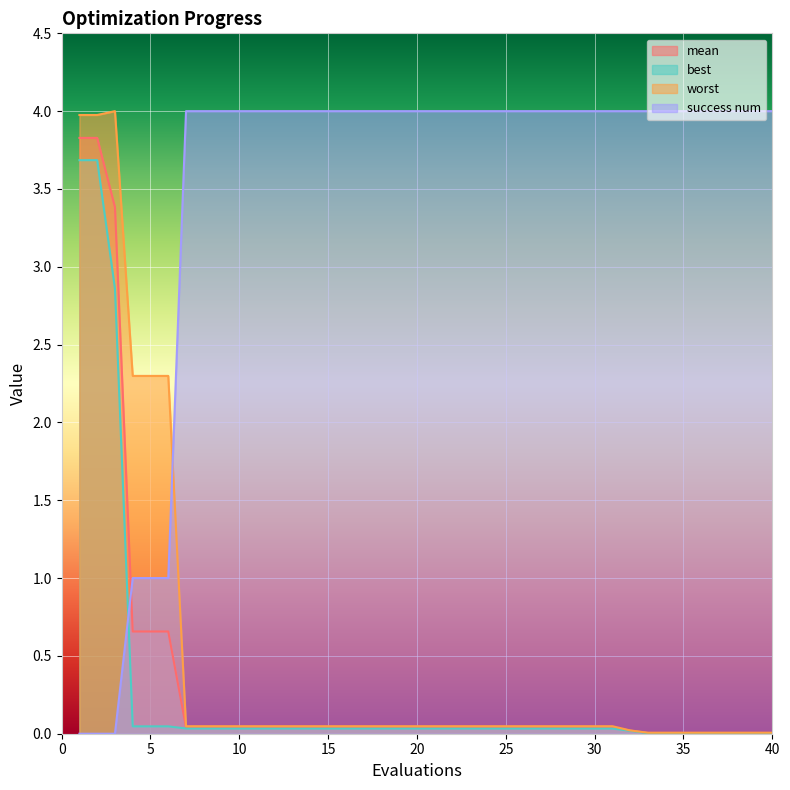

Reading left to right, list all the values displayed in this chart.

mean: 1=3.8	2=3.8	3=3.4	4=0.7	5=0.7	6=0.7	7=0.0	8=0.0	9=0.0	10=0.0	11=0.0	12=0.0	13=0.0	14=0.0	15=0.0	16=0.0	17=0.0	18=0.0	19=0.0	20=0.0	21=0.0	22=0.0	23=0.0	24=0.0	25=0.0	26=0.0	27=0.0	28=0.0	29=0.0	30=0.0	31=0.0	32=0.0	33=0.0	34=0.0	35=0.0	36=0.0	37=0.0	38=0.0	39=0.0	40=0.0
best: 1=3.7	2=3.7	3=2.9	4=0.0	5=0.0	6=0.0	7=0.0	8=0.0	9=0.0	10=0.0	11=0.0	12=0.0	13=0.0	14=0.0	15=0.0	16=0.0	17=0.0	18=0.0	19=0.0	20=0.0	21=0.0	22=0.0	23=0.0	24=0.0	25=0.0	26=0.0	27=0.0	28=0.0	29=0.0	30=0.0	31=0.0	32=0.0	33=0.0	34=0.0	35=0.0	36=0.0	37=0.0	38=0.0	39=0.0	40=0.0
worst: 1=4.0	2=4.0	3=4.0	4=2.3	5=2.3	6=2.3	7=0.0	8=0.0	9=0.0	10=0.0	11=0.0	12=0.0	13=0.0	14=0.0	15=0.0	16=0.0	17=0.0	18=0.0	19=0.0	20=0.0	21=0.0	22=0.0	23=0.0	24=0.0	25=0.0	26=0.0	27=0.0	28=0.0	29=0.0	30=0.0	31=0.0	32=0.0	33=0.0	34=0.0	35=0.0	36=0.0	37=0.0	38=0.0	39=0.0	40=0.0
success num: 1=0.0	2=0.0	3=0.0	4=1.0	5=1.0	6=1.0	7=4.0	8=4.0	9=4.0	10=4.0	11=4.0	12=4.0	13=4.0	14=4.0	15=4.0	16=4.0	17=4.0	18=4.0	19=4.0	20=4.0	21=4.0	22=4.0	23=4.0	24=4.0	25=4.0	26=4.0	27=4.0	28=4.0	29=4.0	30=4.0	31=4.0	32=4.0	33=4.0	34=4.0	35=4.0	36=4.0	37=4.0	38=4.0	39=4.0	40=4.0